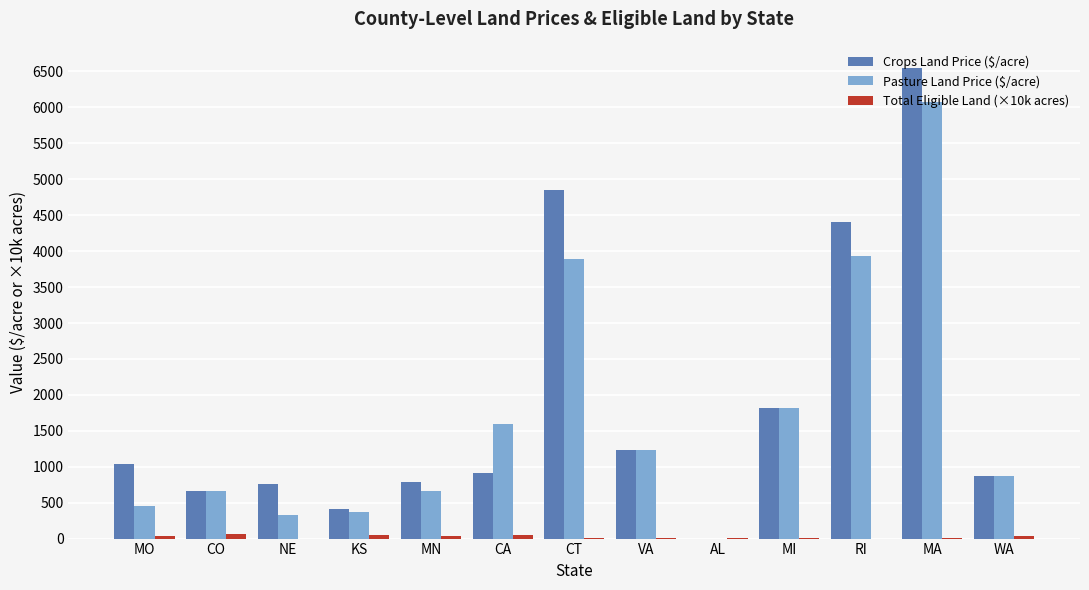

Is it true that Crops Land Price ($/acre) equals -3709.7 at AL?

False